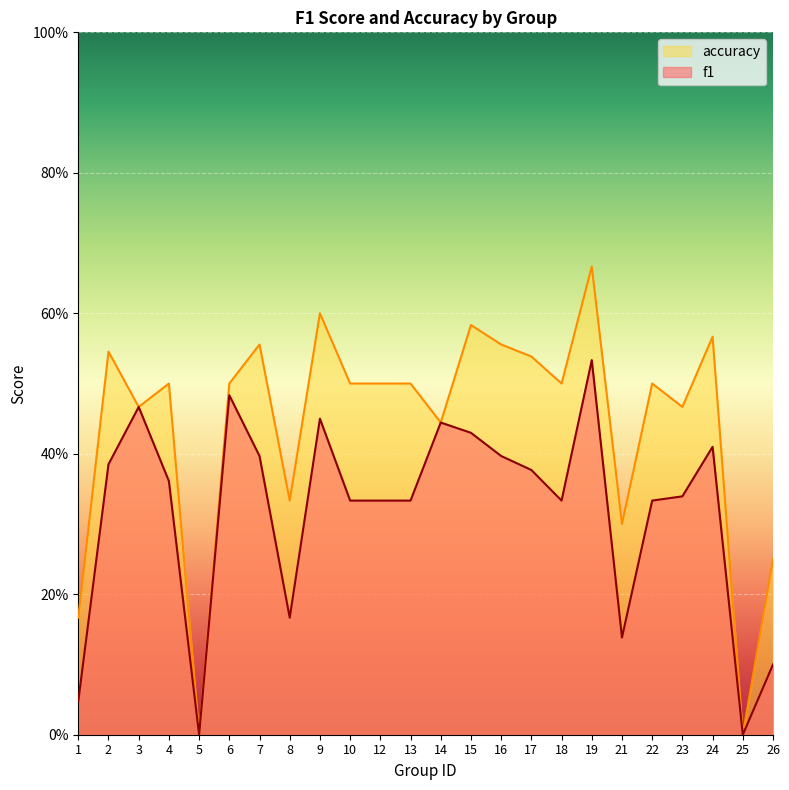

What is the difference between the maximum and minimum values in the accuracy series?

0.7